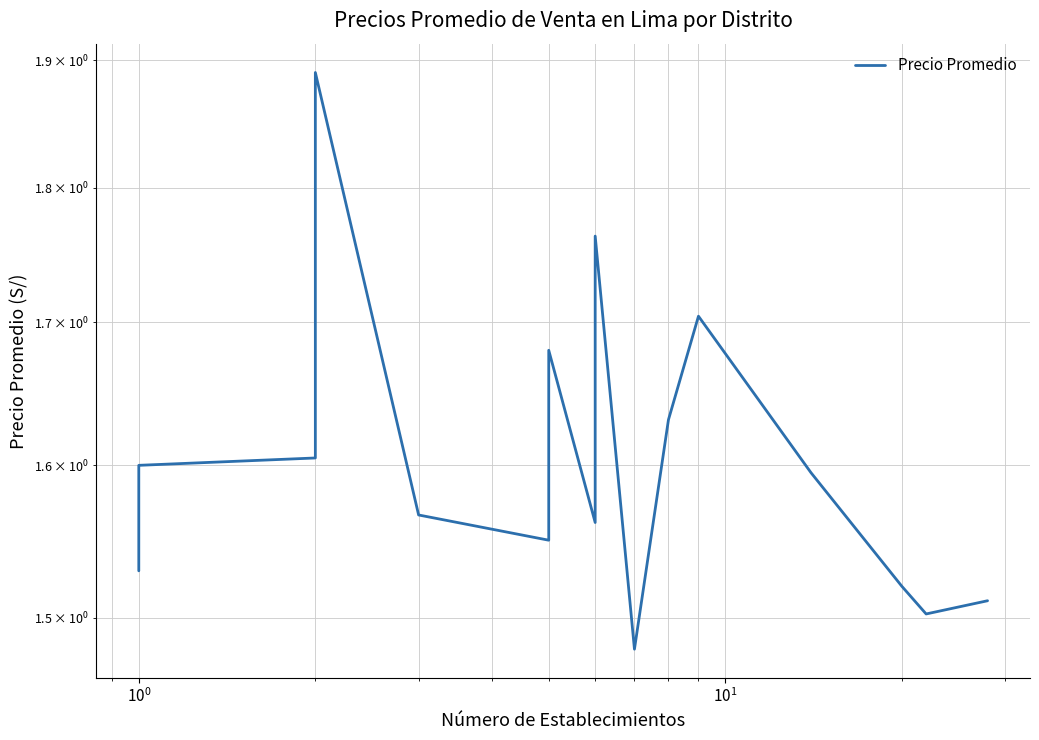

What is the sum of all values?

32.1